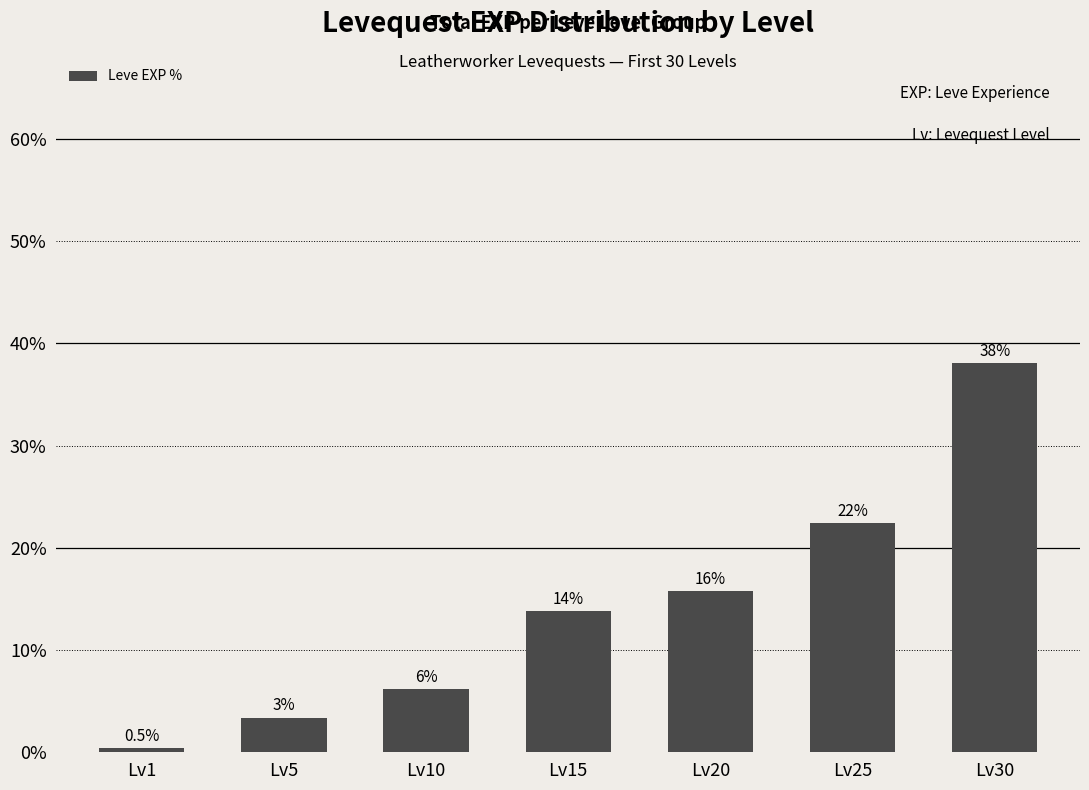

What is the sum of the values at Lv5 and Lv1?

3.9